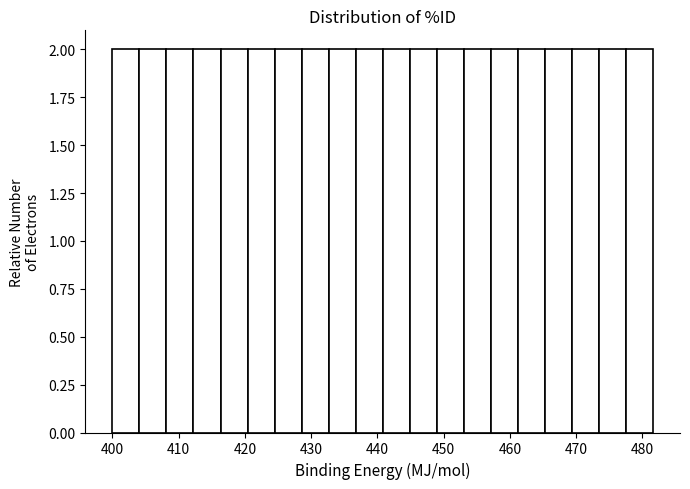

Reading left to right, transcribe this chart: for each bar, give the range it covers on the x-axis and its height. Neither the bar edges nor the heights are printed on the chart, so give them approximately, as read against the axes.

400 to 404: 2
404 to 408: 2
408 to 412: 2
412 to 416: 2
416 to 420: 2
420 to 424: 2
424 to 429: 2
429 to 433: 2
433 to 437: 2
437 to 441: 2
441 to 445: 2
445 to 449: 2
449 to 453: 2
453 to 457: 2
457 to 461: 2
461 to 465: 2
465 to 469: 2
469 to 473: 2
473 to 478: 2
478 to 482: 2